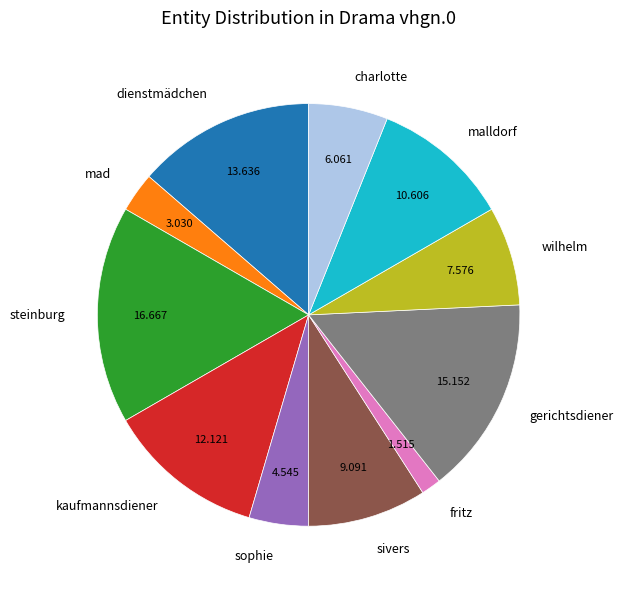

How many segments does this pie chart have?

11